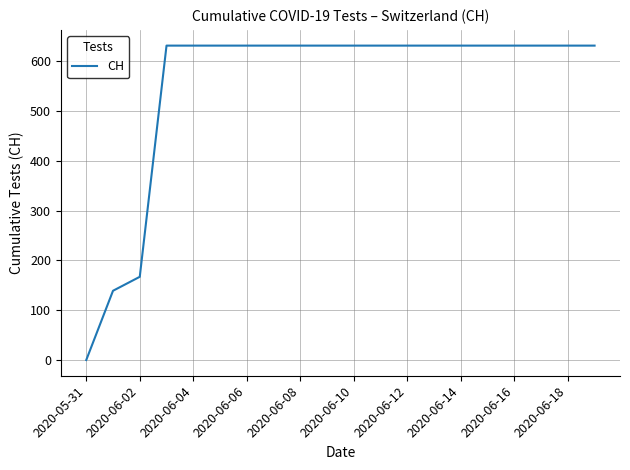

What is the greatest value displayed?

631